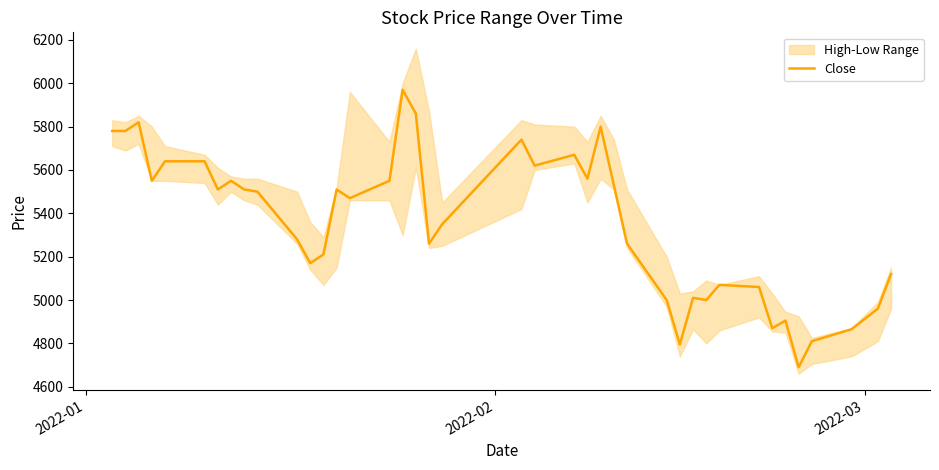

What is the smallest value displayed?

4690